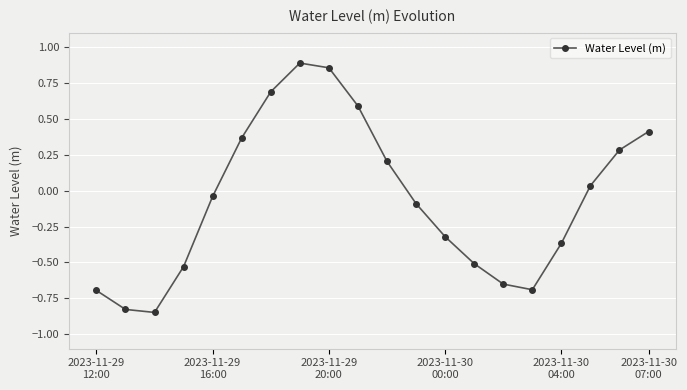

What is the difference between the maximum and minimum values?

1.7